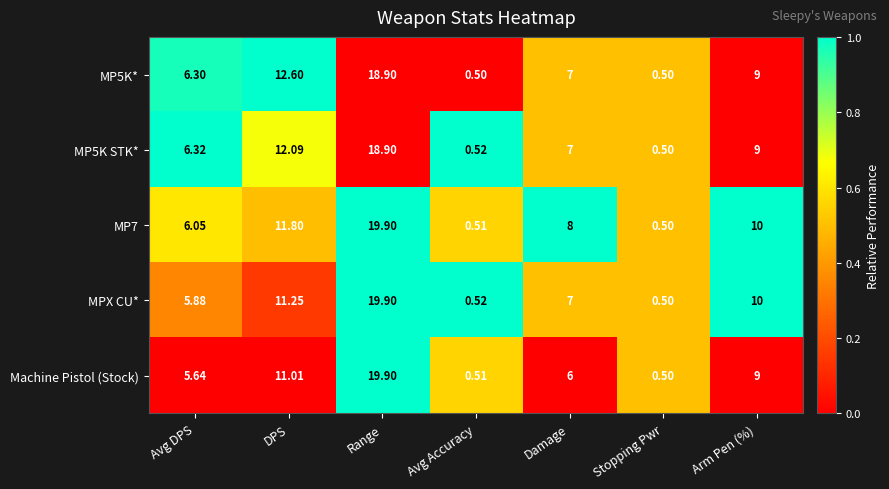

Rank the categories by MP7 value from highest to lowest.

Range, DPS, Arm Pen (%), Damage, Avg DPS, Avg Accuracy, Stopping Pwr